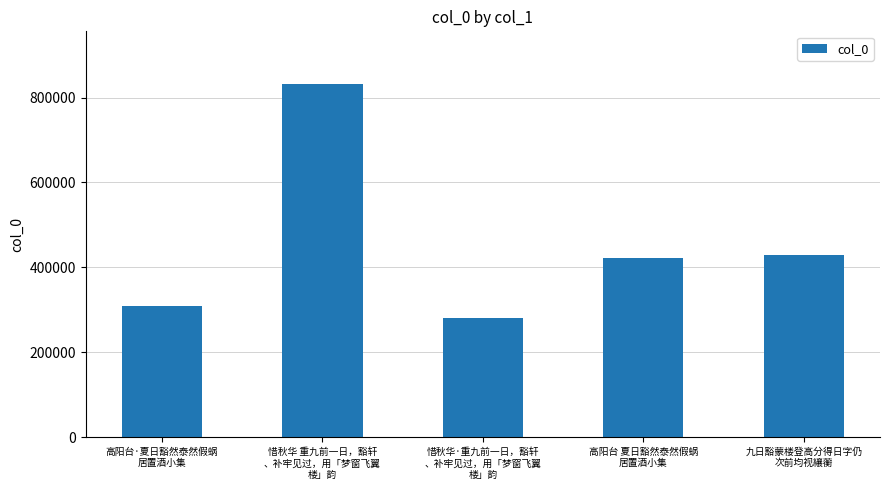

Reading right to left, extract all data points from this chart.

九日豁蒙楼登高分得日字仍
次前均视纕蘅=430132	高阳台 夏日豁然泰然假蜗
居置酒小集=422623	惜秋华·重九前一日，豁轩
、补牢见过，用「梦窗飞翼
楼」韵=281462	惜秋华 重九前一日，豁轩
、补牢见过，用「梦窗飞翼
楼」韵=831374	高阳台·夏日豁然泰然假蜗
居置酒小集=309929